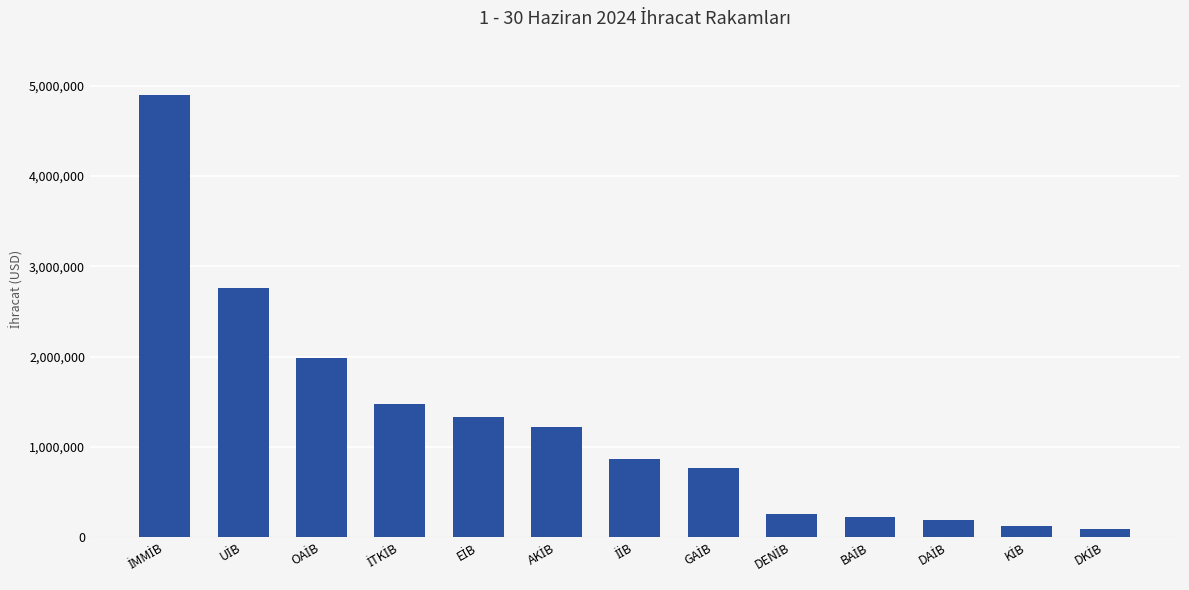

What is the maximum value shown in the chart?

4895219.3